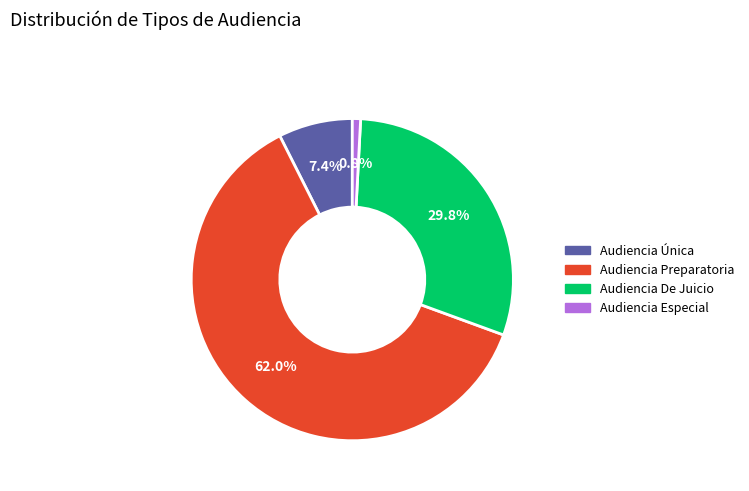

To the nearest percent, what portion does Audiencia Única represent?

7%